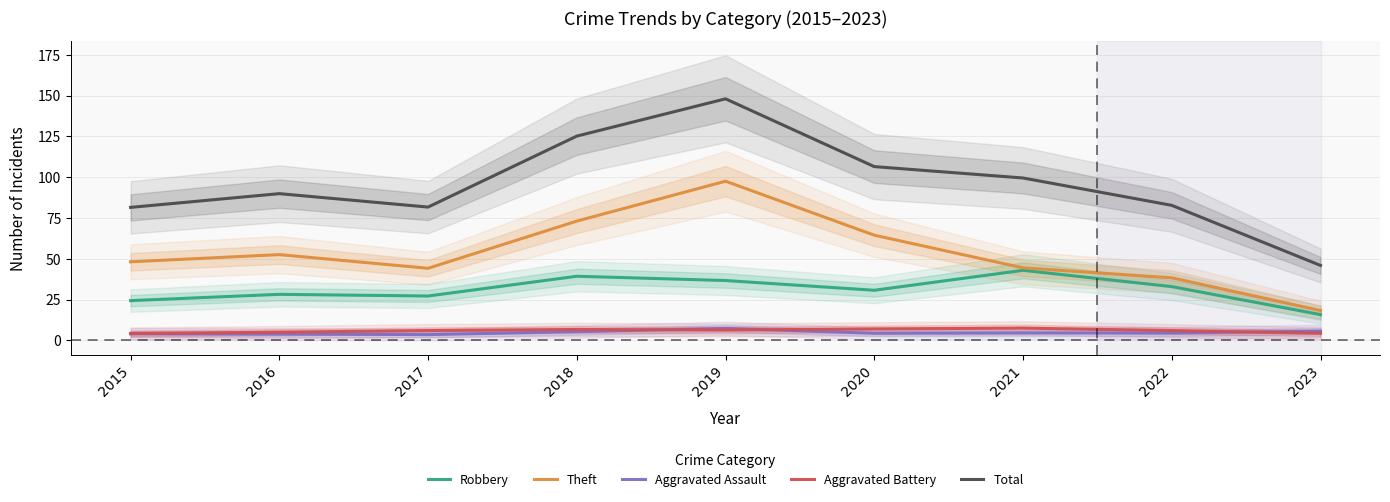

Which series changed the most between 2016 and 2018?

Total